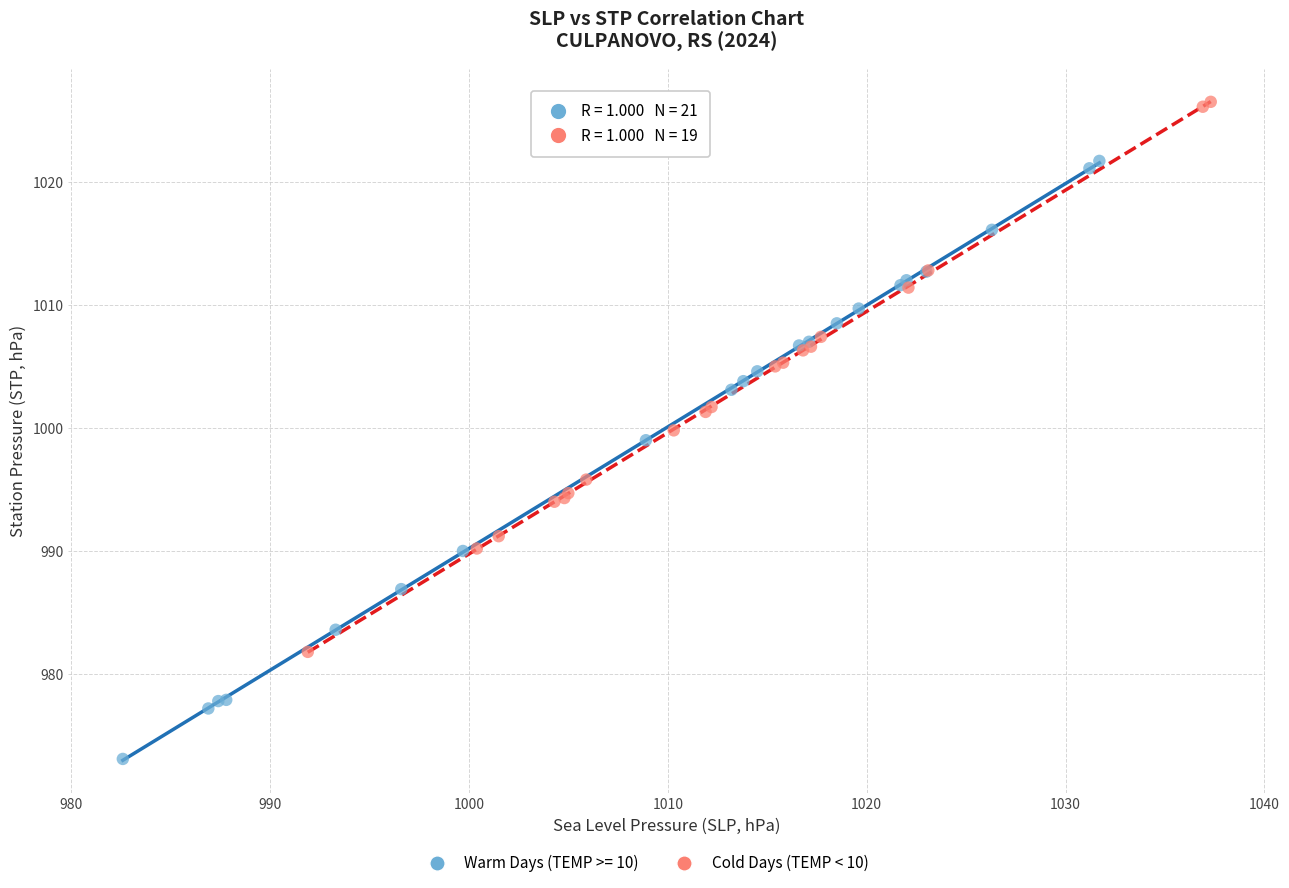

Which series reaches the maximum Y coordinate?

Cold Days (TEMP < 10)